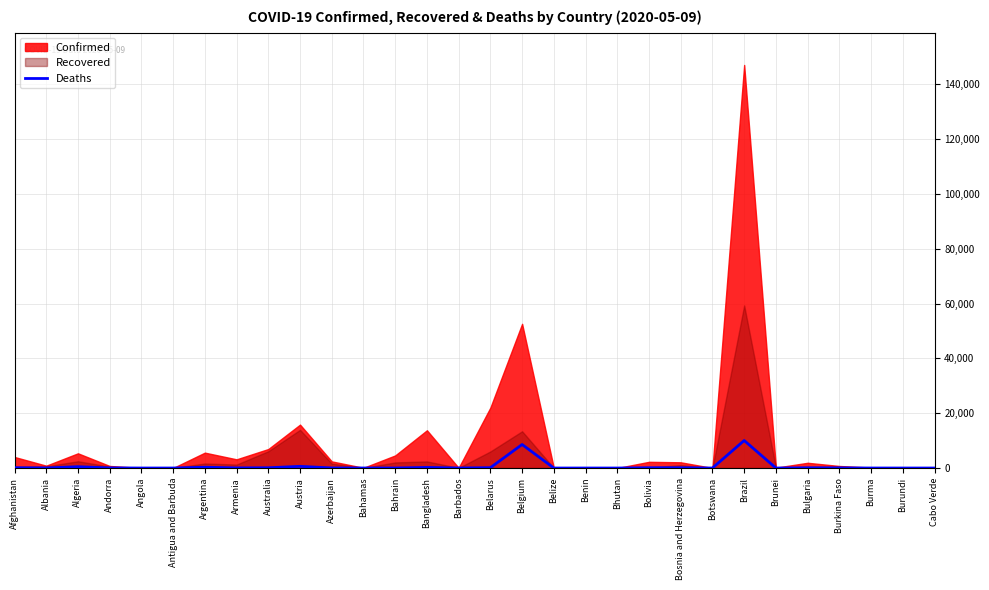

Reading left to right, list all the values displayed in this chart.

115	31	488	47	2	3	293	44	97	615	31	11	8	214	7	126	8581	2	2	0	106	102	1	10037	1	88	48	6	1	2